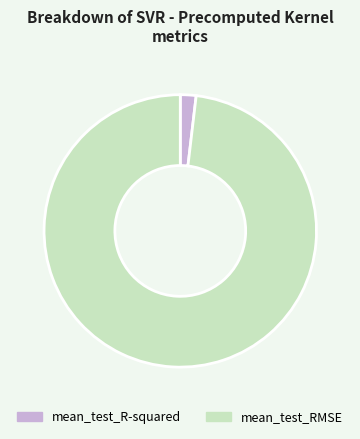

What is the majority slice?

mean_test_RMSE